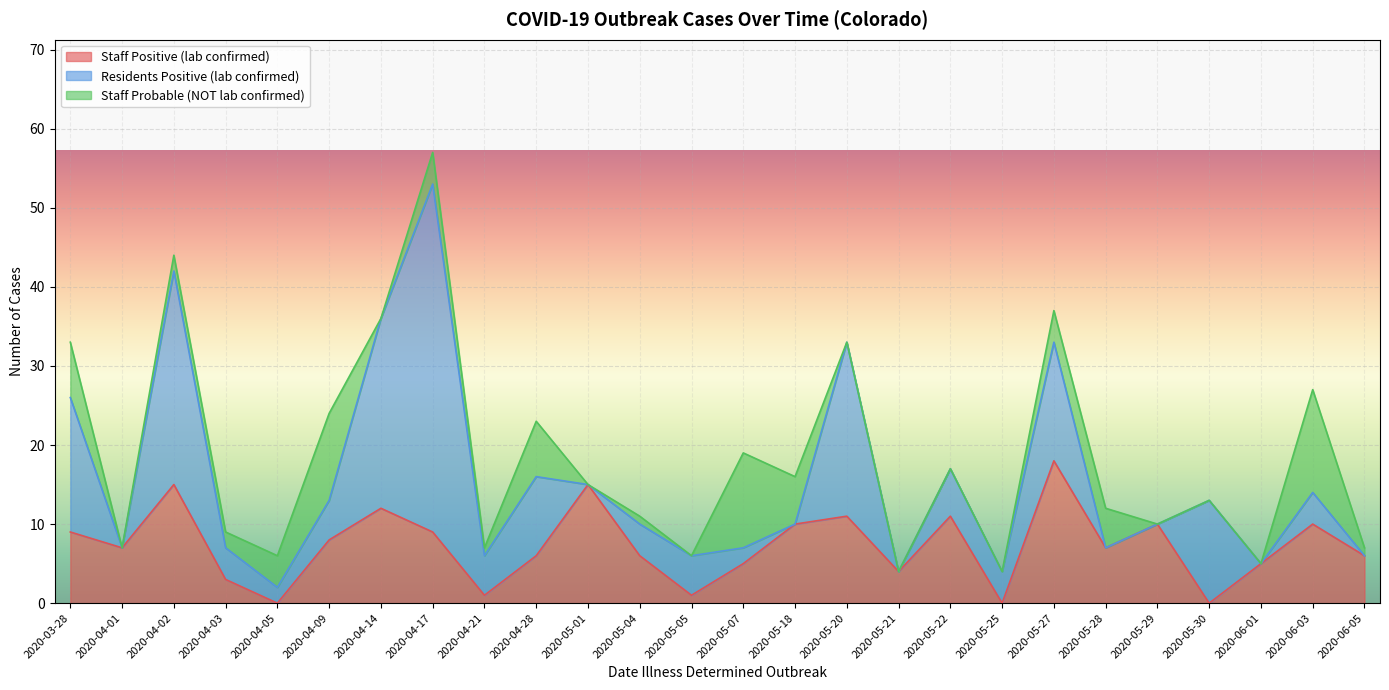

Which category has the lowest value in the Staff Probable (NOT lab confirmed) series?

2020-04-01